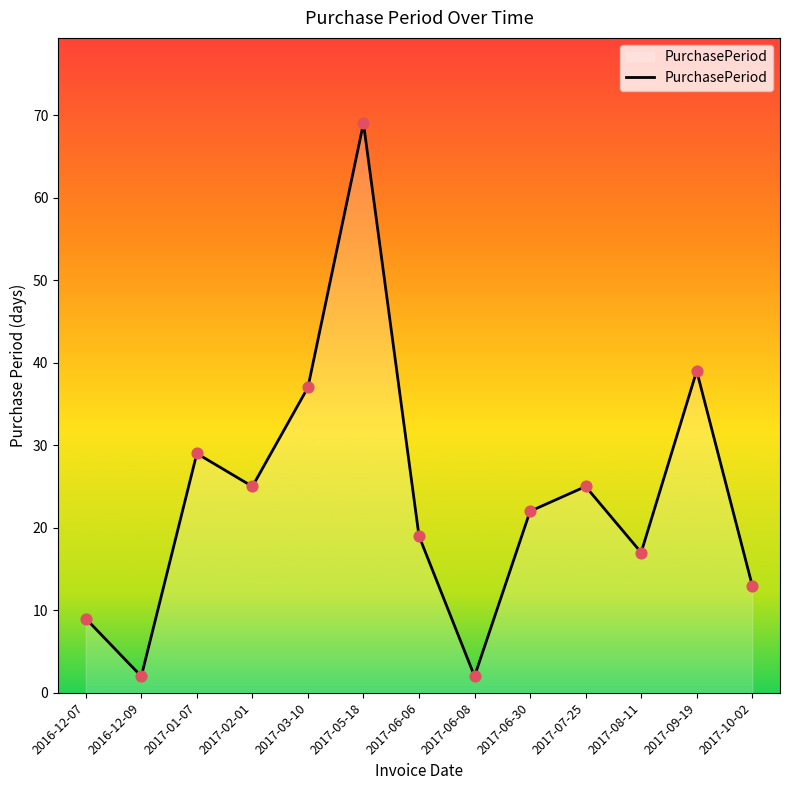

Between 2017-10-02 and 2017-09-19, which is larger?

2017-09-19